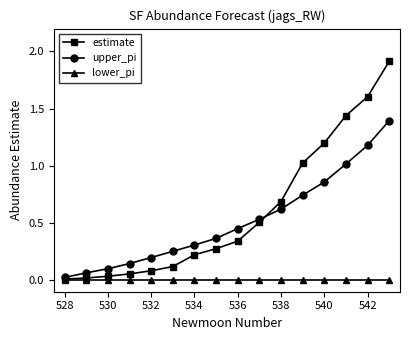

Which series has the largest range (max minus min)?

estimate